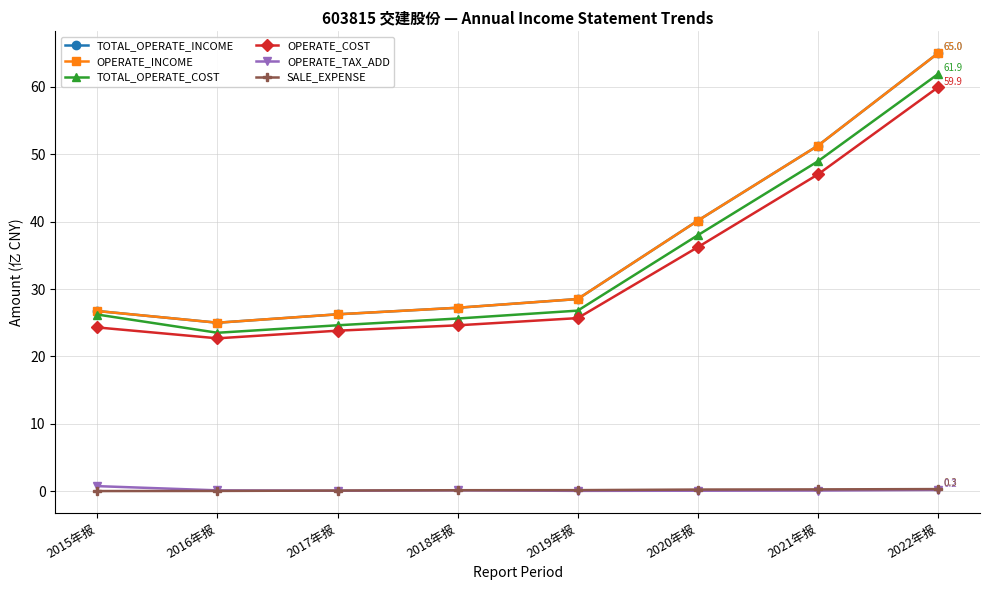

Does the chart have visible grid lines?

Yes